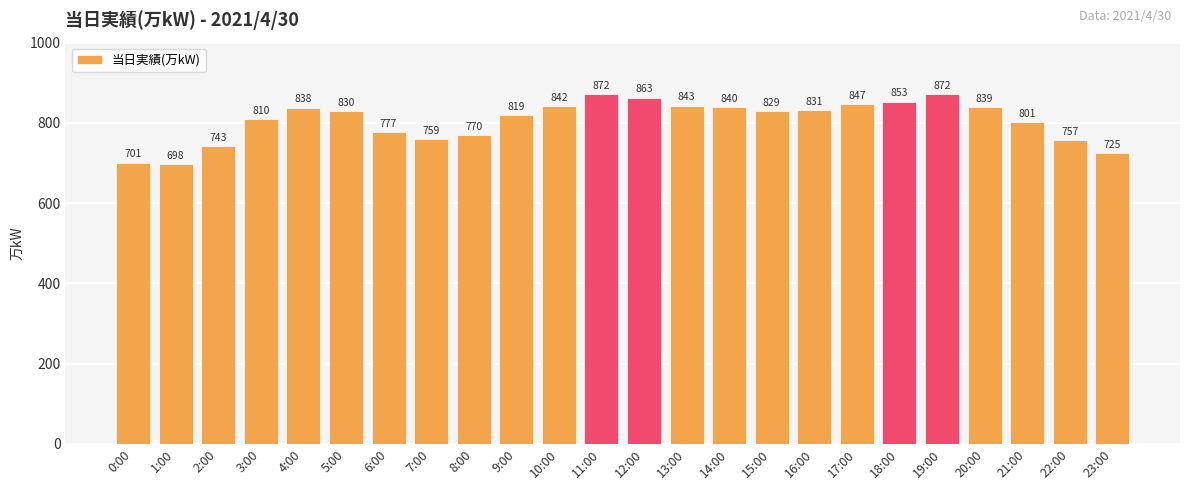

What is the label of the 12th bar from the left?

11:00